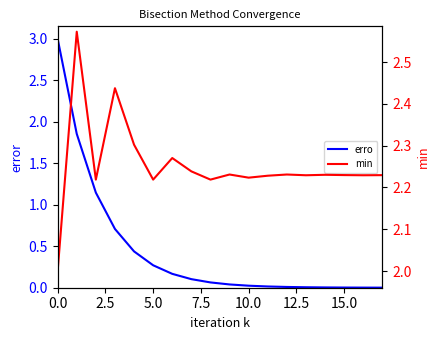

At how many categories does at least one series exceed 1?

18